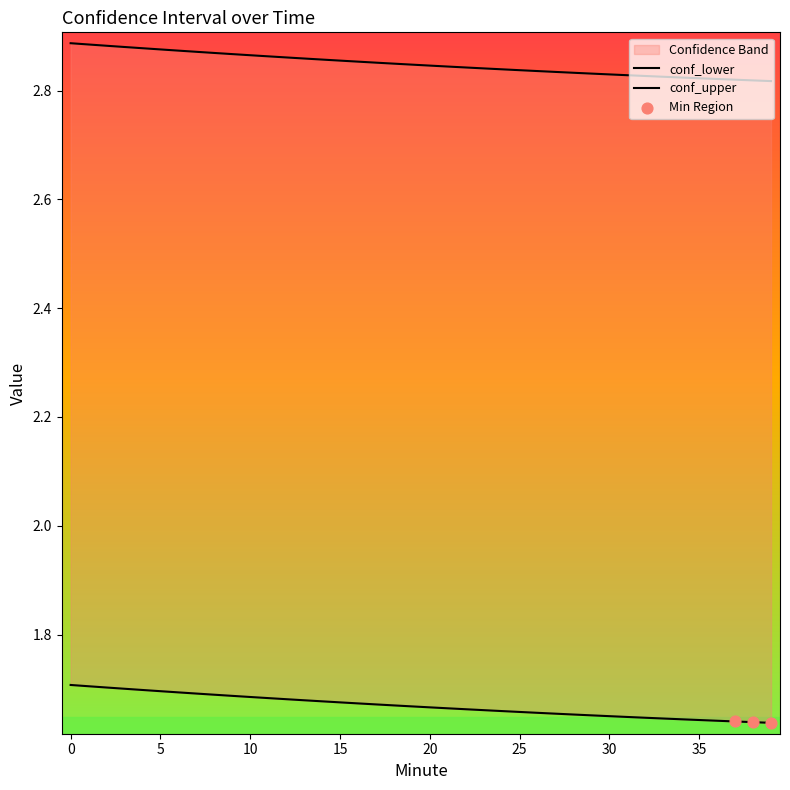

Which series contains the highest Y value?

conf_upper